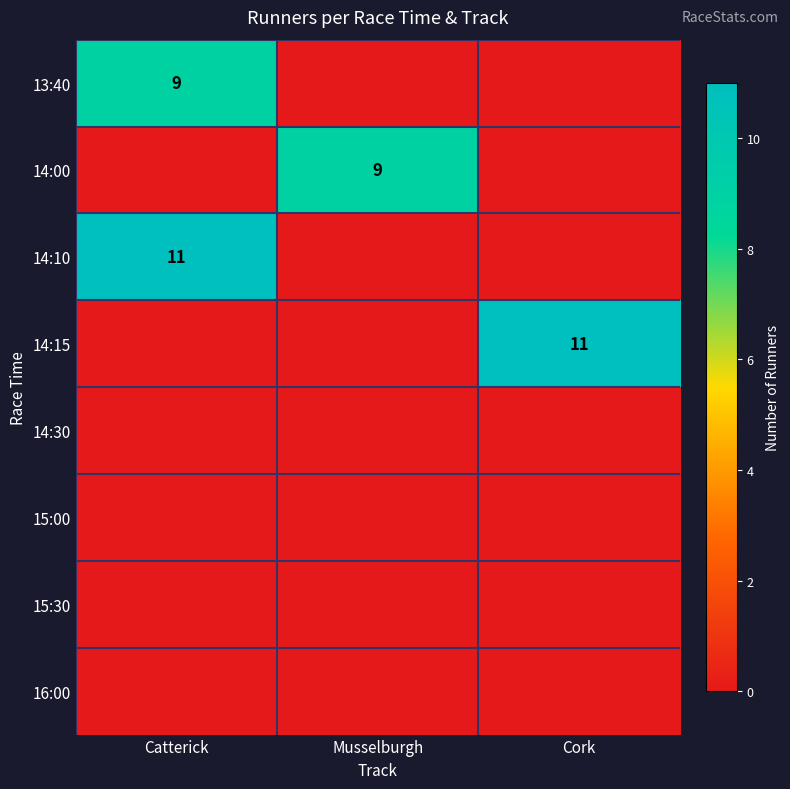

Is it true that 14:15 equals 11 at Cork?

True